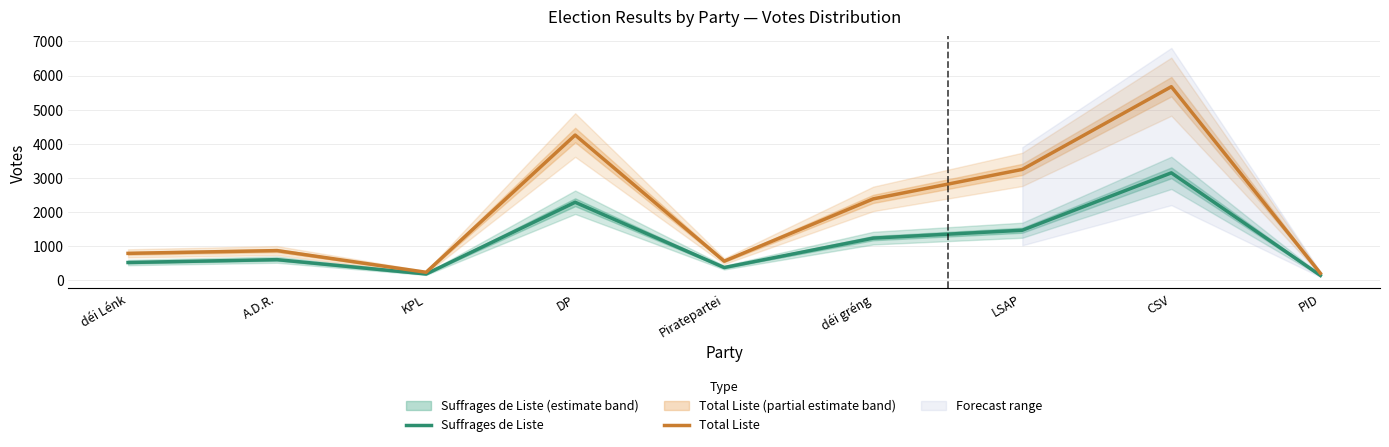

At LSAP, list the series in order from smallest to largest.

Suffrages de Liste, Total Liste